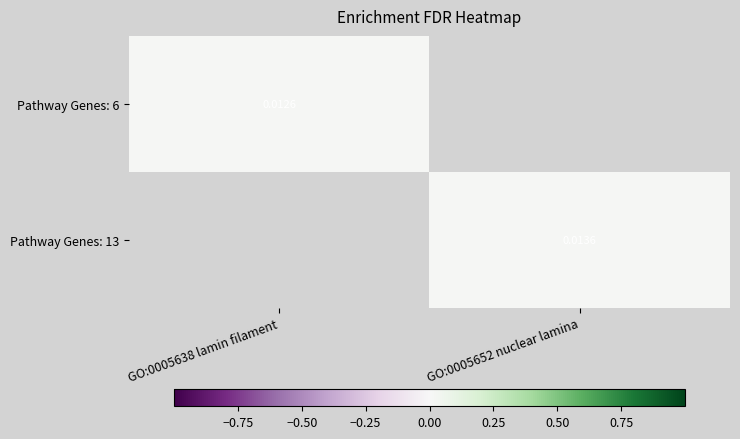

At which label does Pathway Genes: 6 reach its peak?

GO:0005638 lamin filament